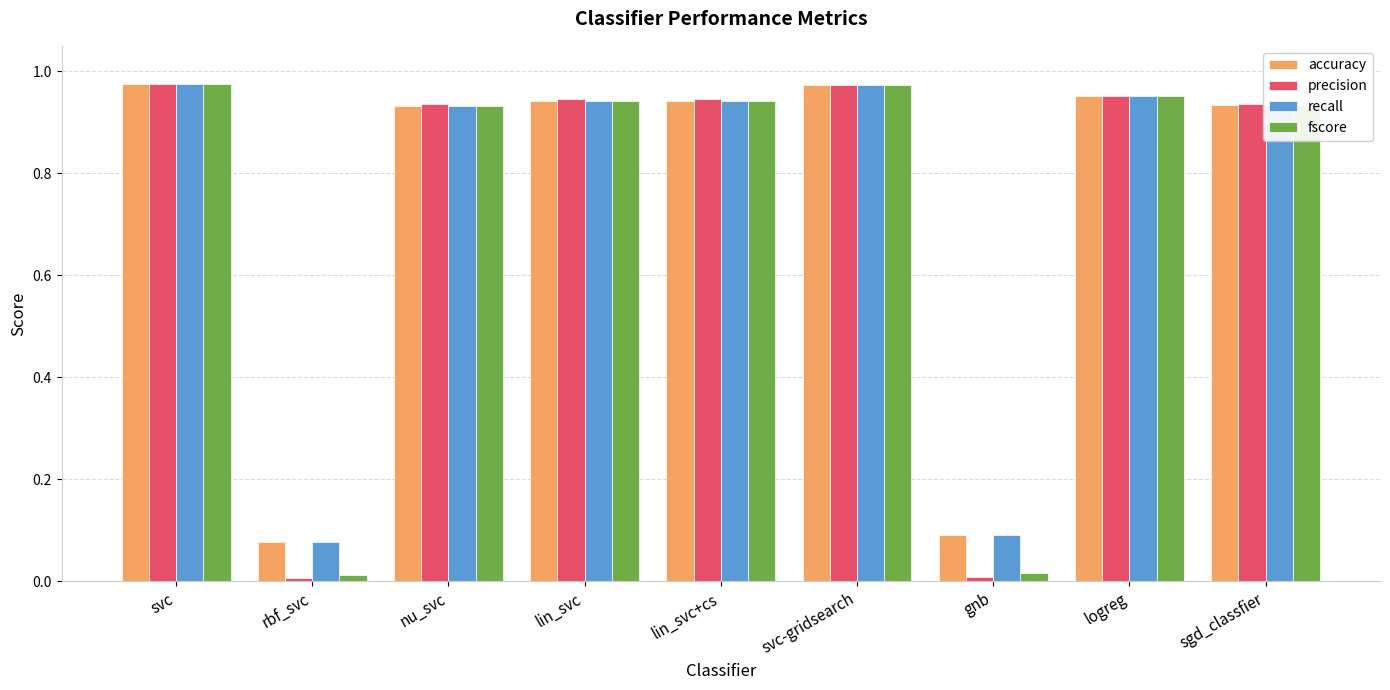

What is the average value of the recall series?

0.8